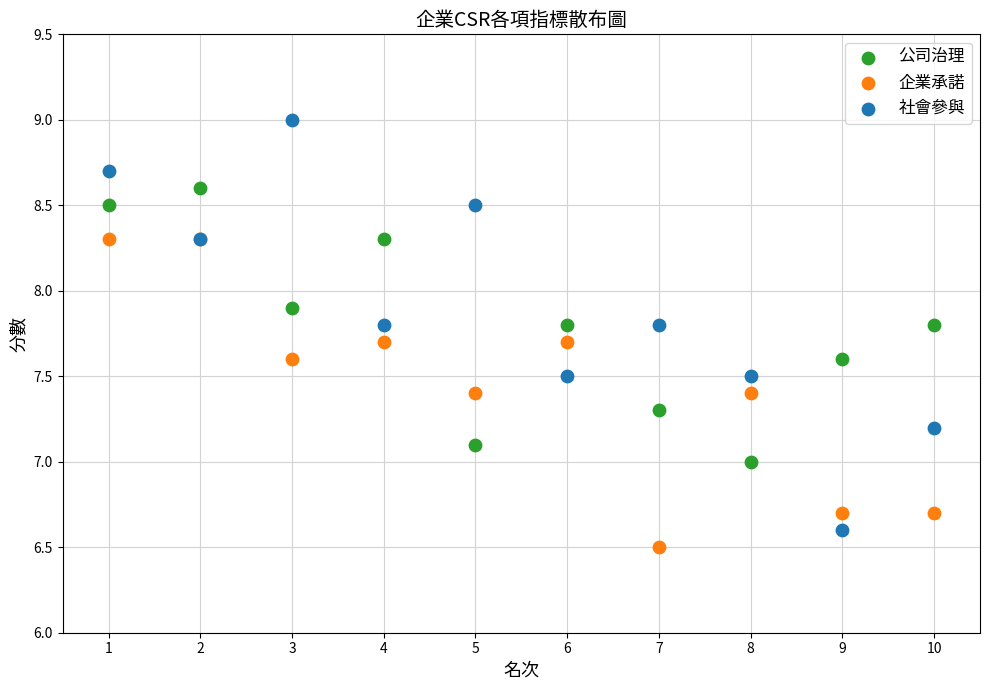

Which series has the widest spread of Y values?

社會參與